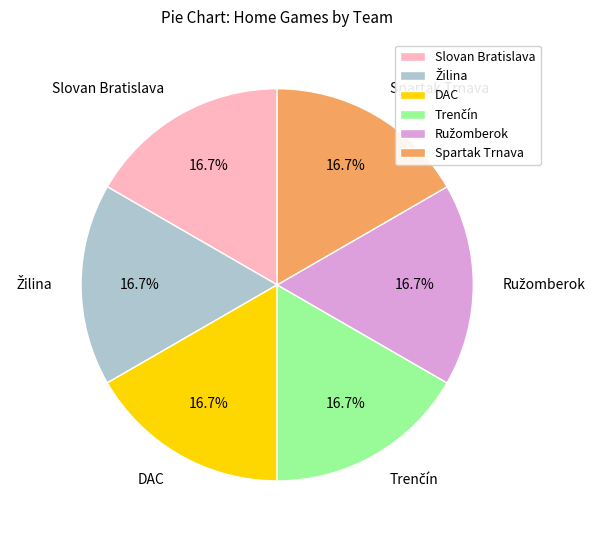

Is there a majority slice in this chart?

No